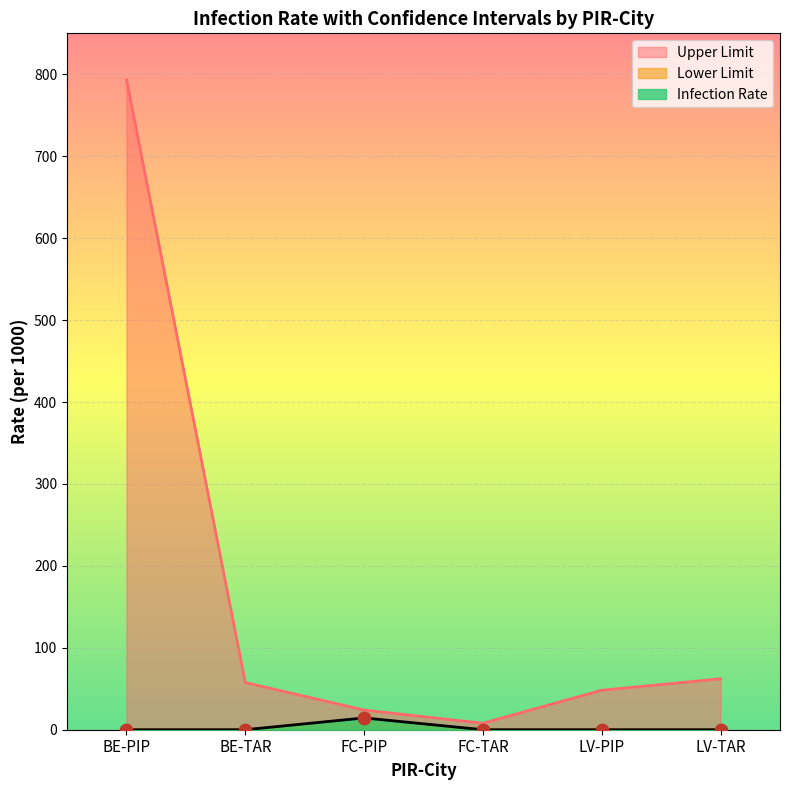

Which series contains the lowest Y value?

Infection Rate